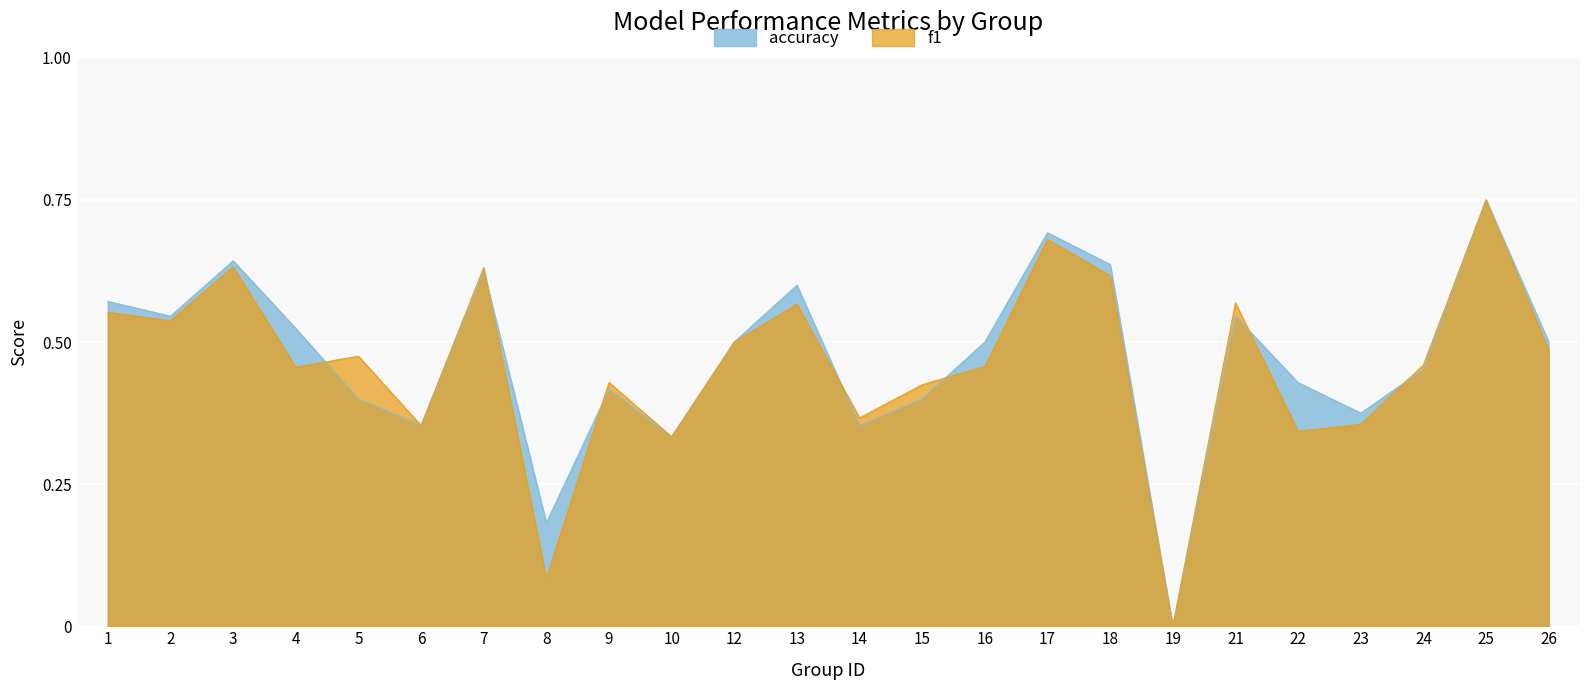

How many lines are shown in the chart?

2